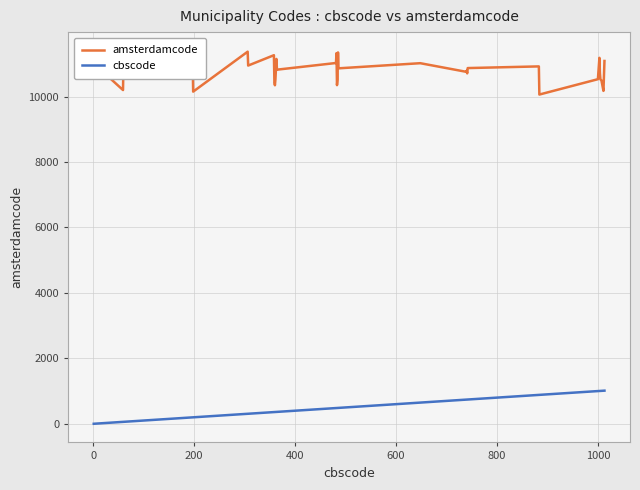

What is the highest value of the cbscode series?

1013